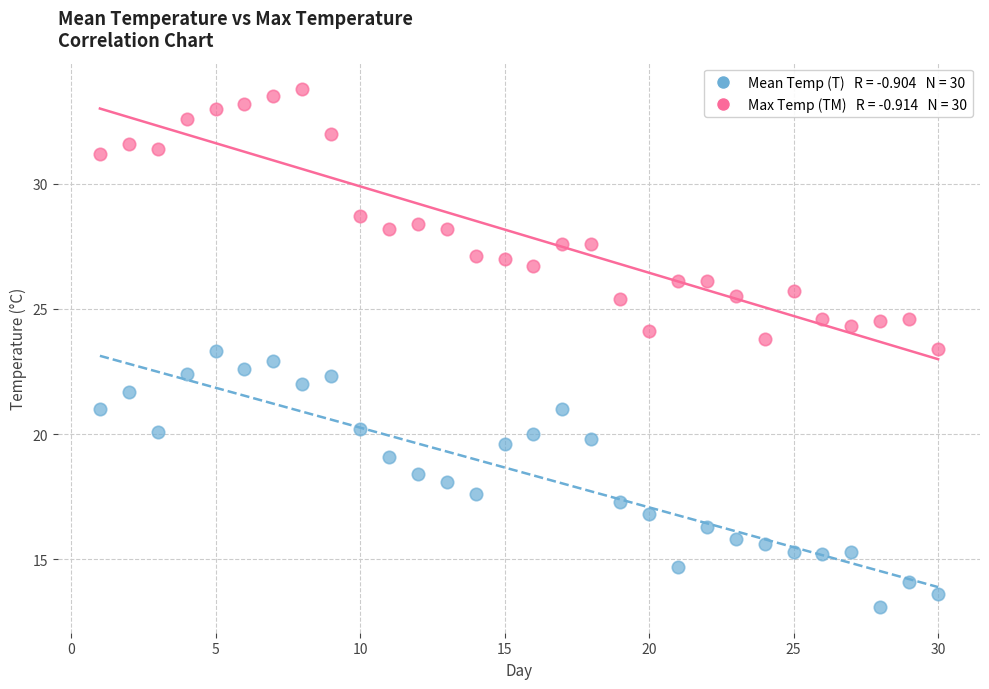

Across all data points, what is the range of Y values (max minus min)?

20.7